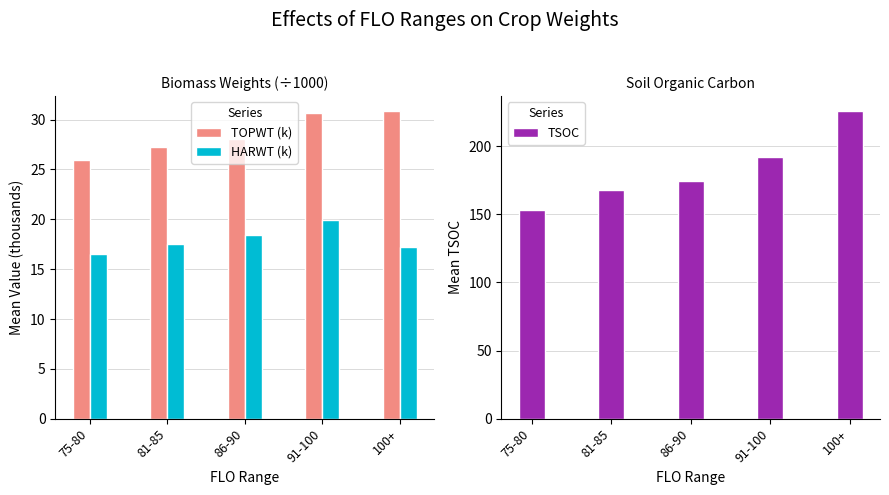

Reading right to left, extract all data points from this chart.

TOPWT (k): 30.8	30.7	28.1	27.2	25.9
HARWT (k): 17.2	19.9	18.5	17.6	16.5
TSOC: 225.5	192.0	174.5	167.9	153.0